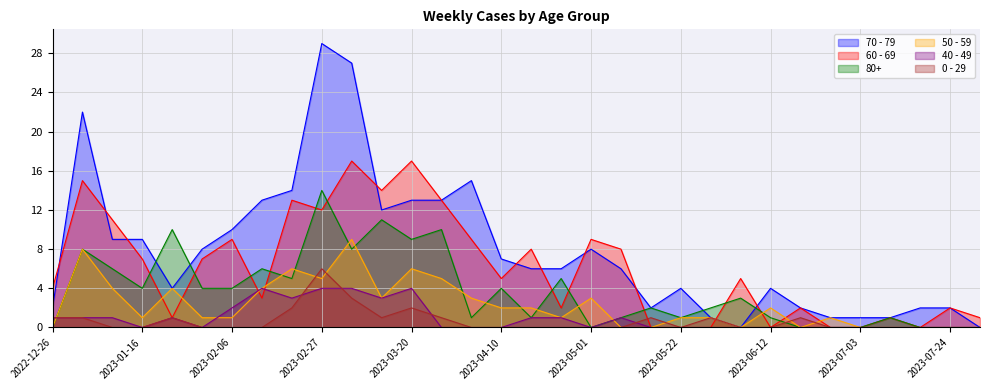

What is the greatest value displayed?

29